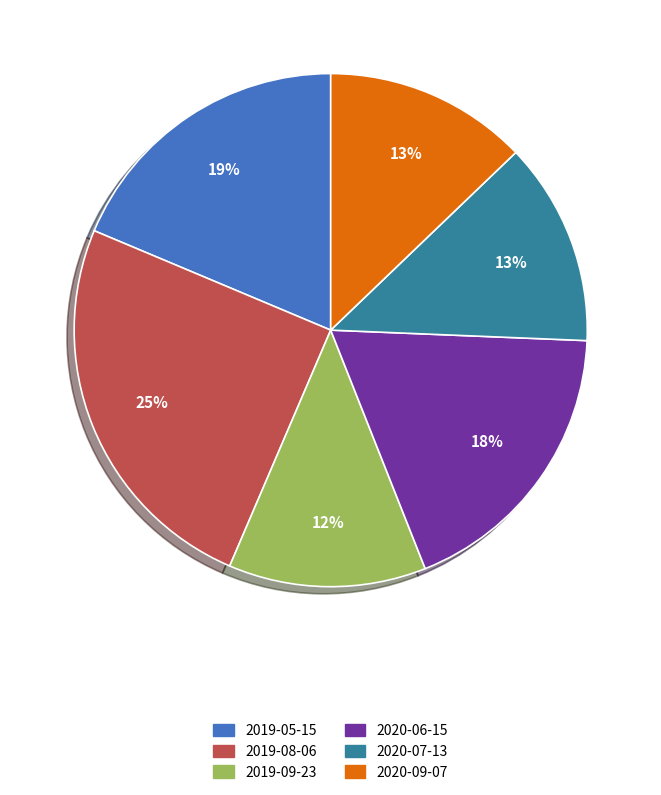

Is the sum of 2020-07-13 and 2020-06-15 greater than half?

No